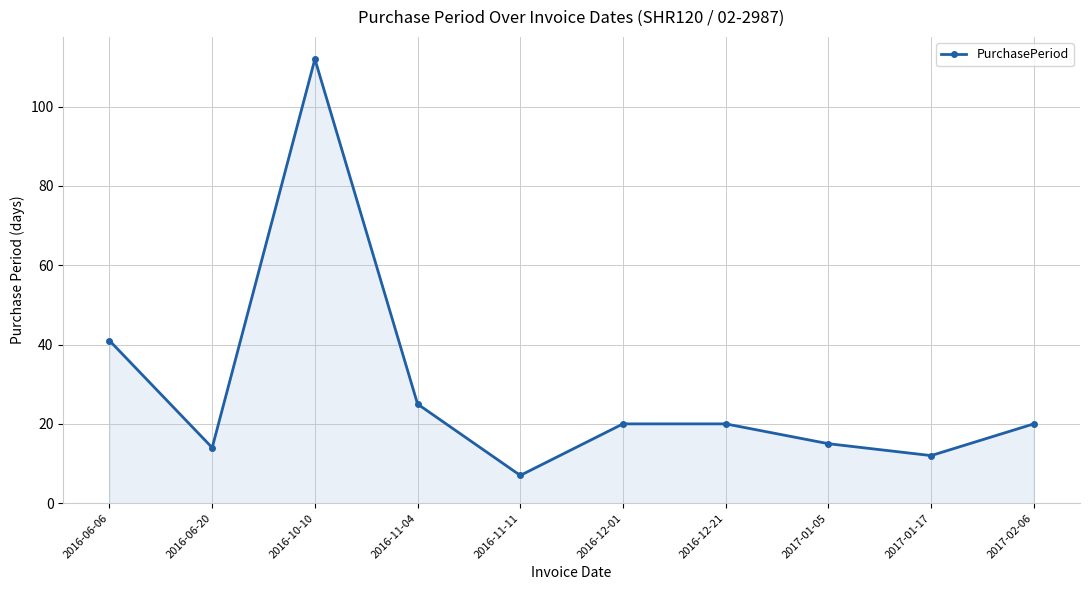

What is the average value?

29